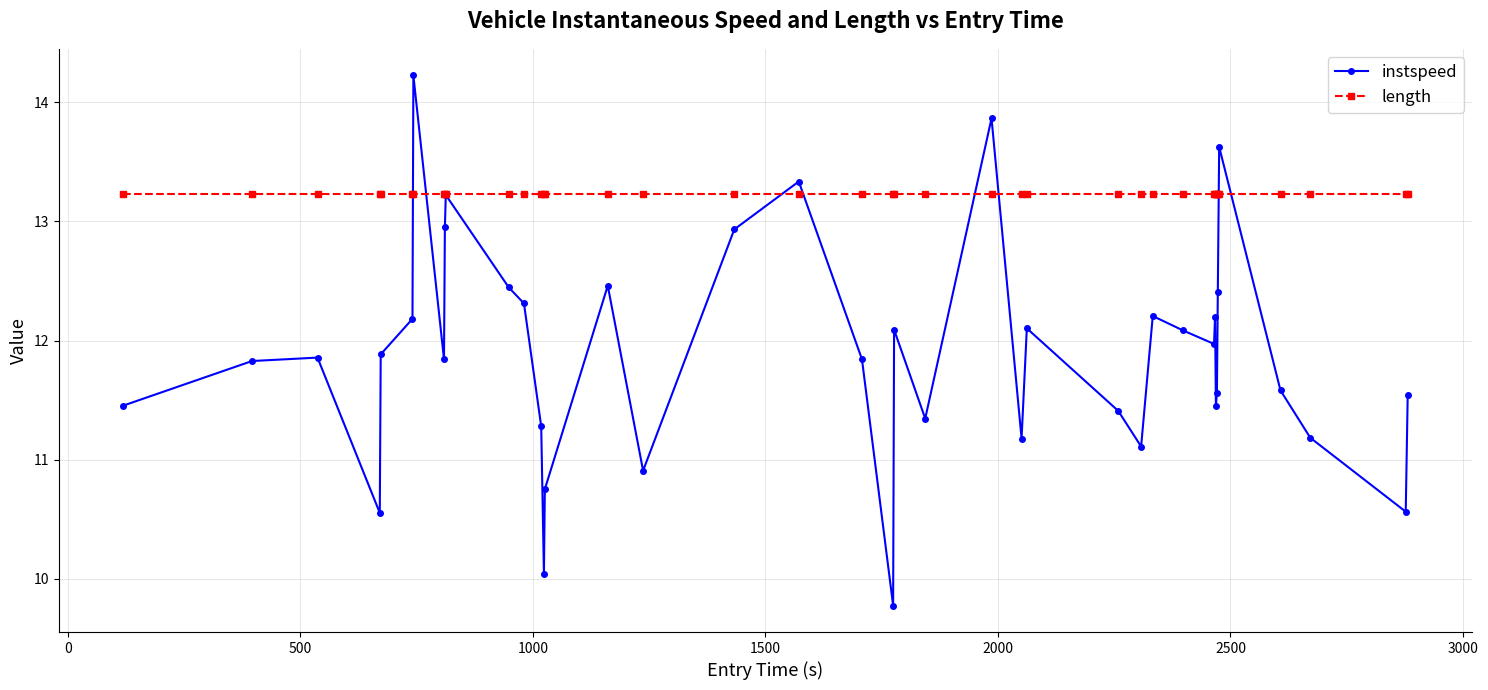

What is the value of the instspeed point at the 20th from the left?

11.8